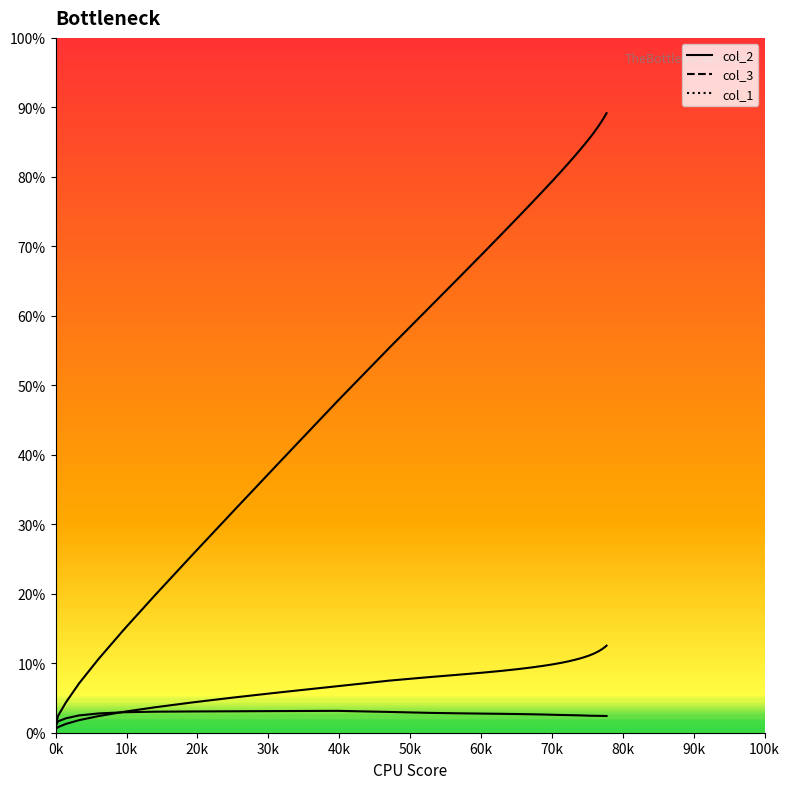

What is the sum of all col_1 values?

5265.8